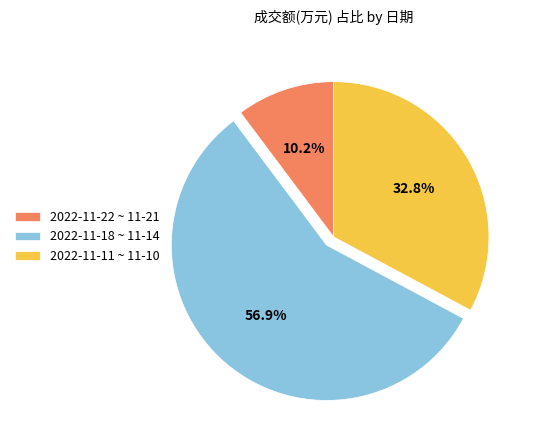

Which slice is the largest?

2022-11-18 ~ 11-14